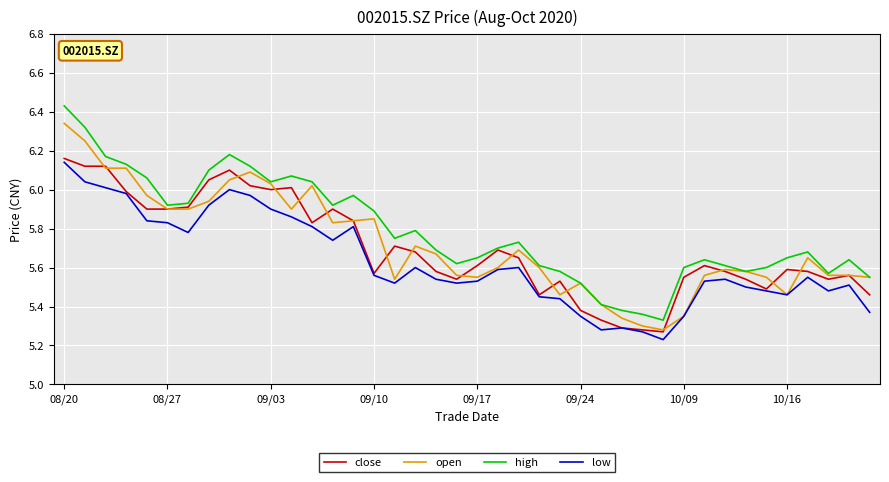

True or false: low and high intersect in this chart.

False